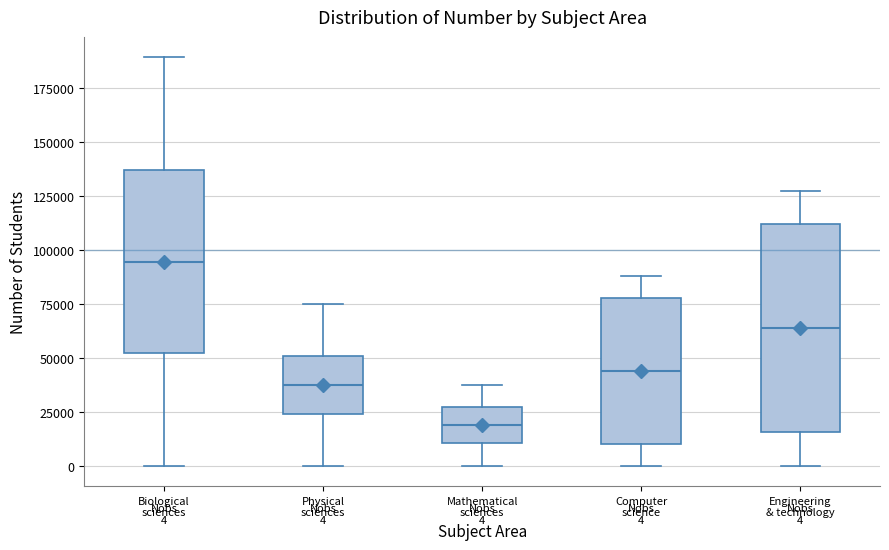

Which box has the highest median line?

Biological sciences